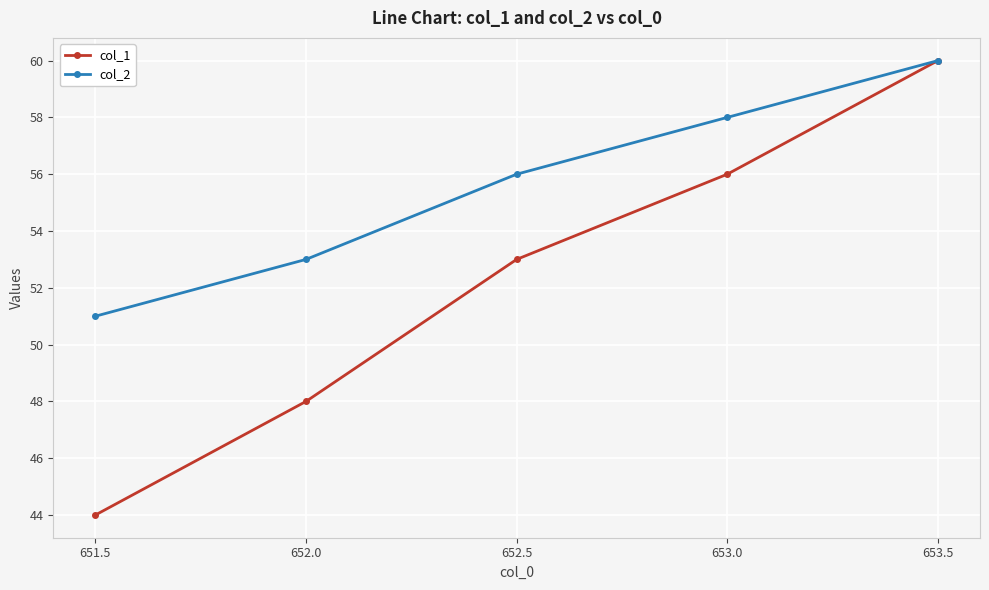

What is the difference between the col_2 values at 651.5 and 653.5?

9